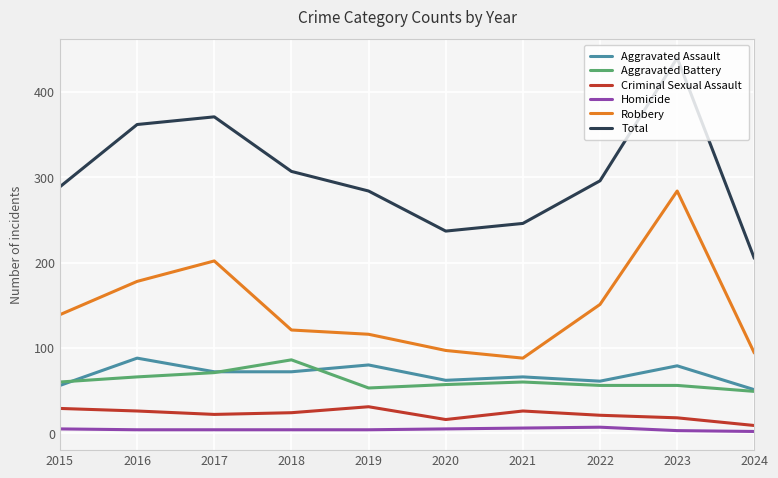

What is the maximum value shown in the chart?

440